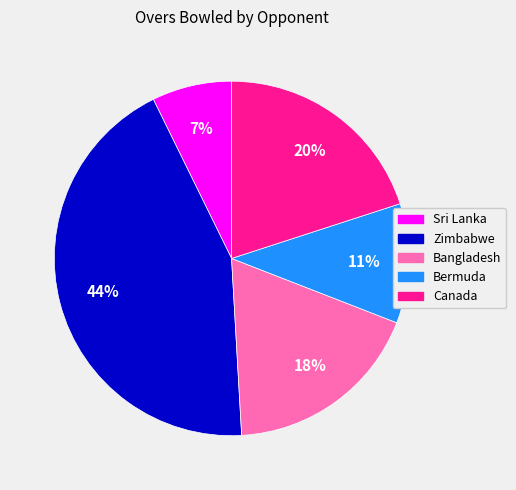

To the nearest percent, what is the average slice percentage?

20%